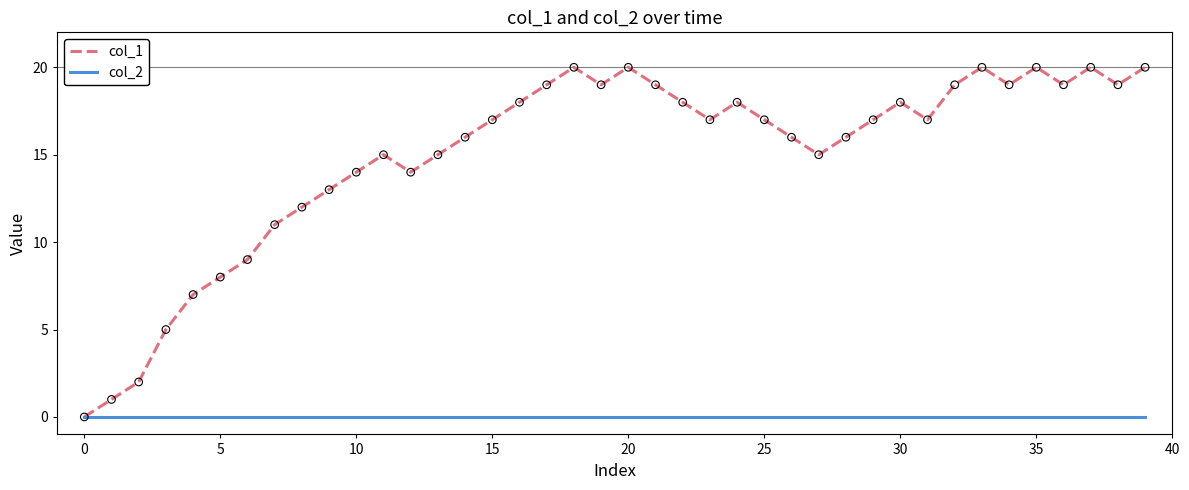

List the series in order of their overall mean, lowest first.

col_2, col_1